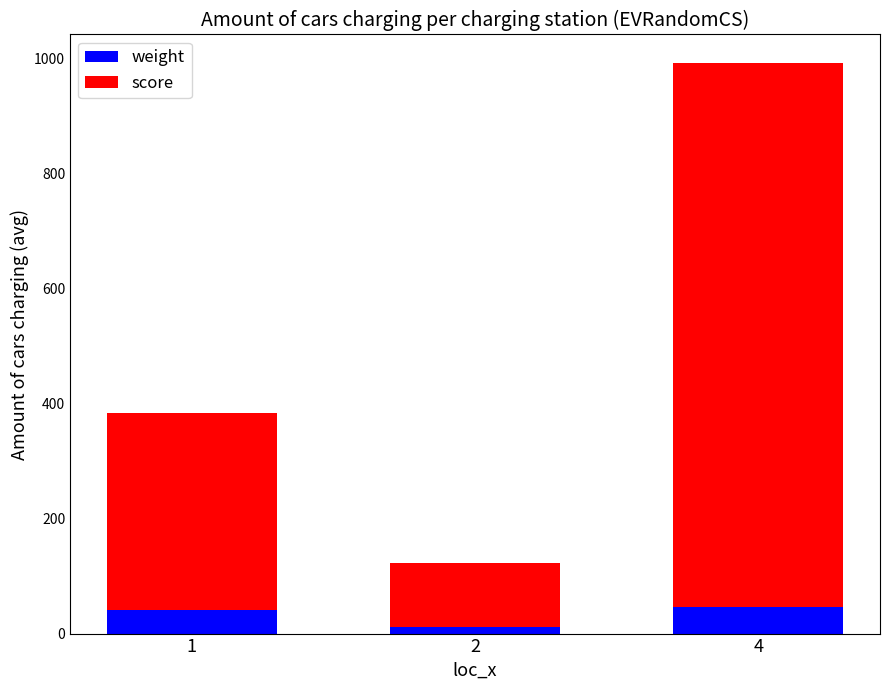

Are the bars horizontal?

No